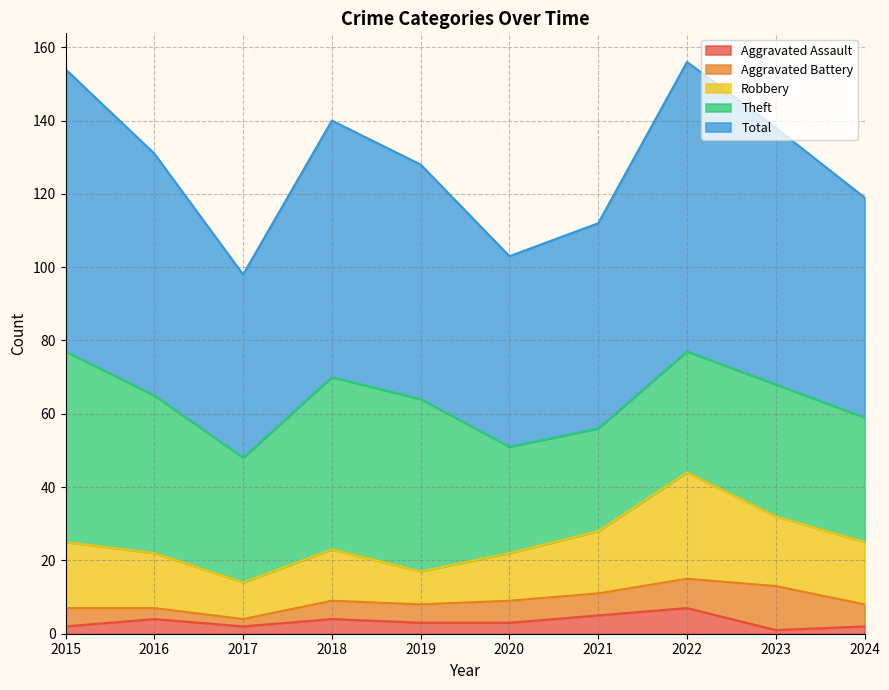

True or false: Robbery and Theft intersect in this chart.

False